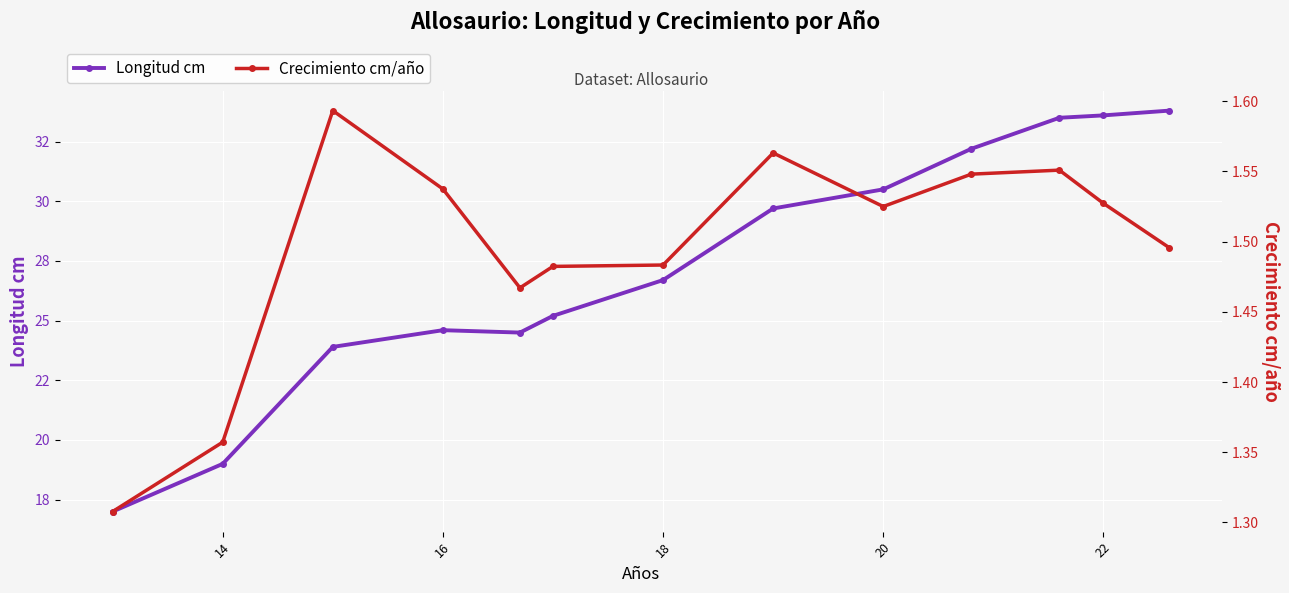

True or false: Crecimiento cm/año and Longitud cm intersect in this chart.

False